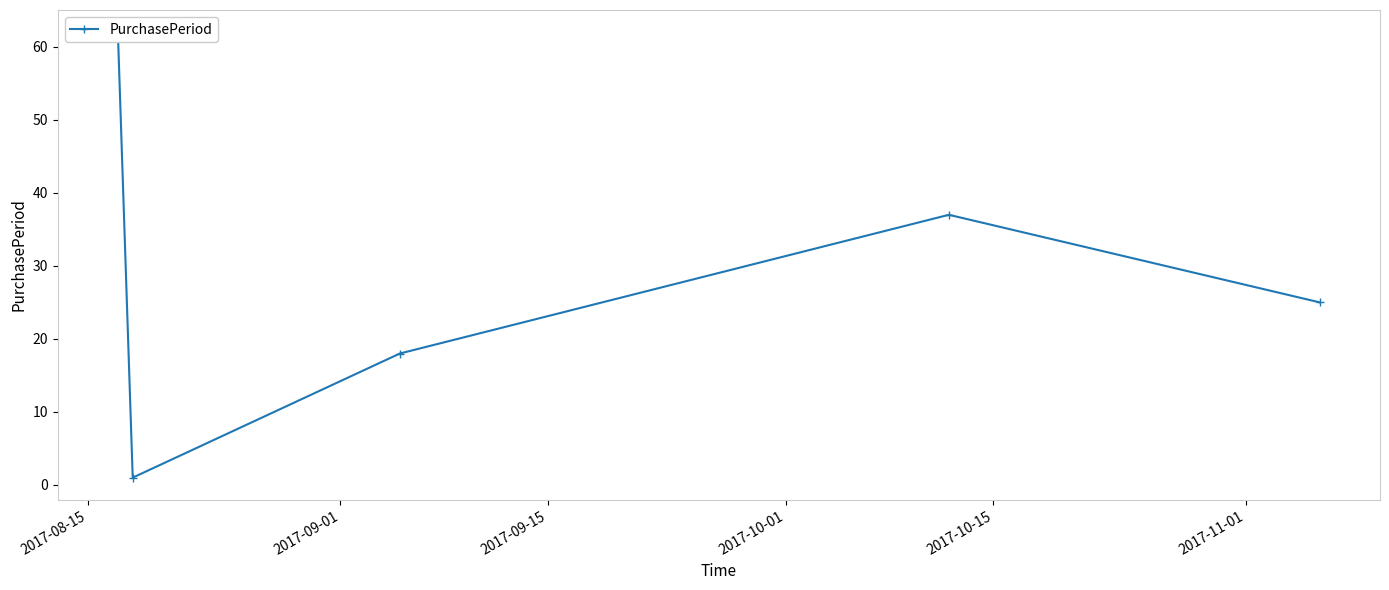

What is the maximum value shown in the chart?

62